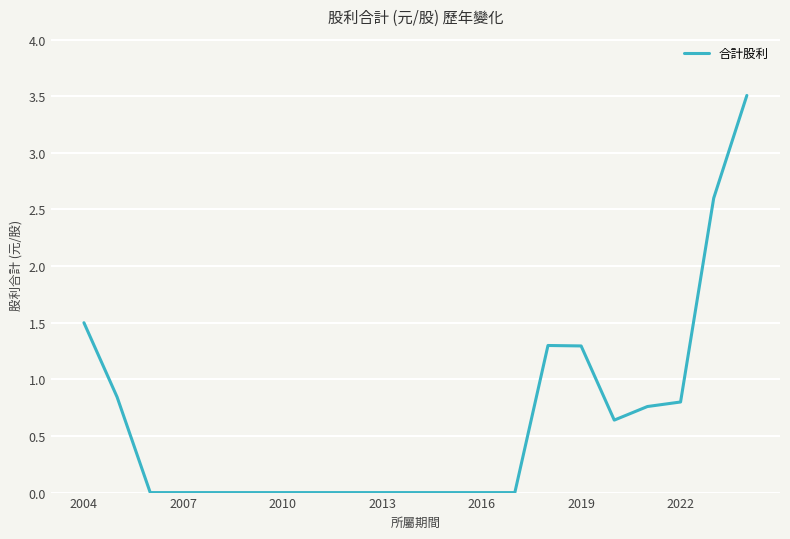

What is the maximum value shown in the chart?

3.5